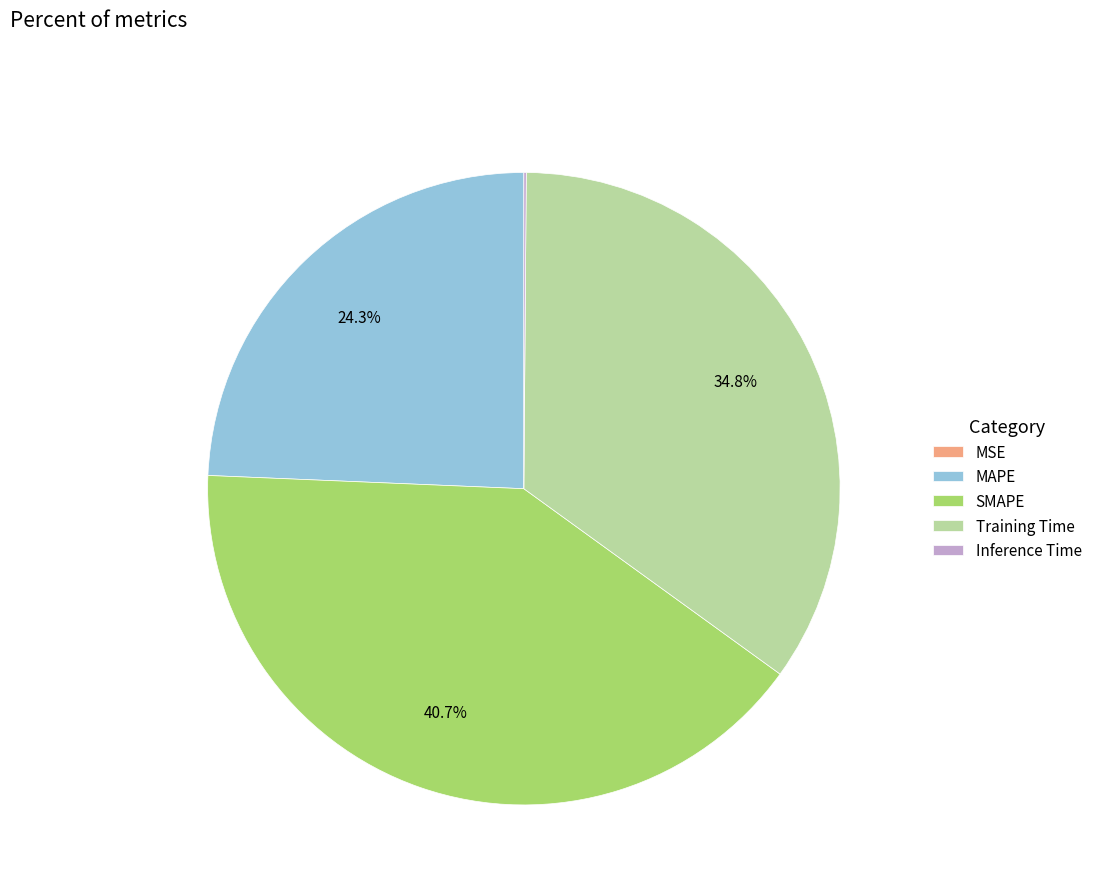

True or false: SMAPE accounts for 50% of the total.

False